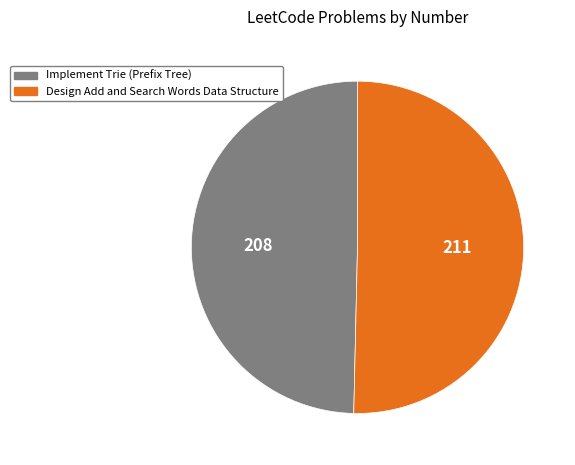

Do Design Add and Search Words Data Structure and Implement Trie (Prefix Tree) together represent more than half of the pie?

Yes